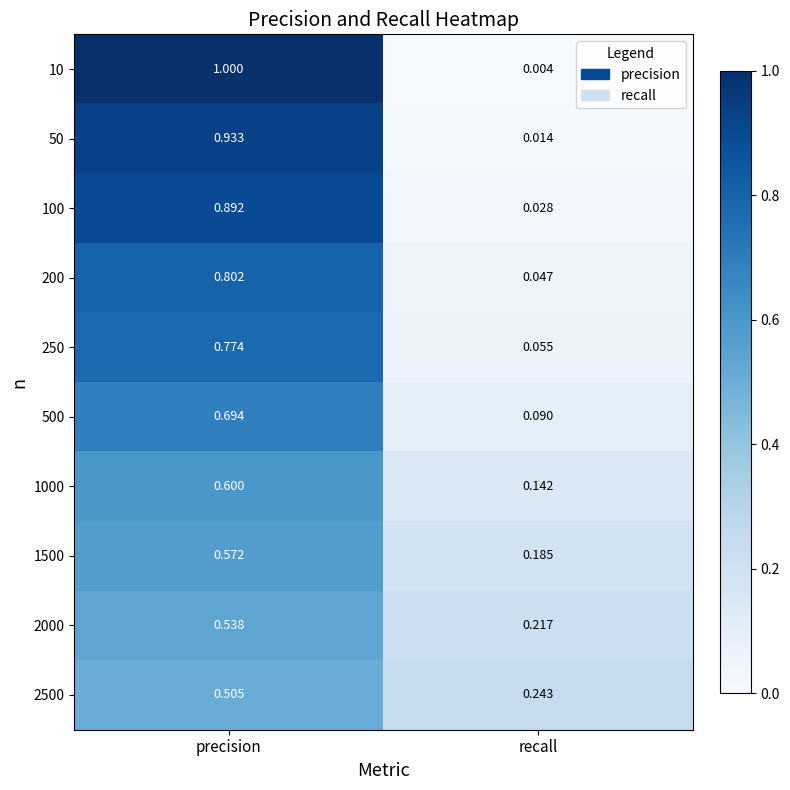

At recall, list the series in order from smallest to largest.

10, 50, 100, 200, 250, 500, 1000, 1500, 2000, 2500